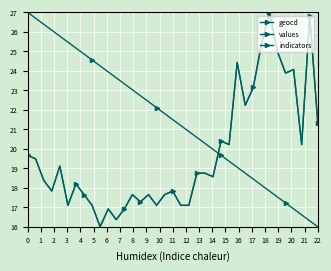

Is this an area chart (filled region under the line)?

No